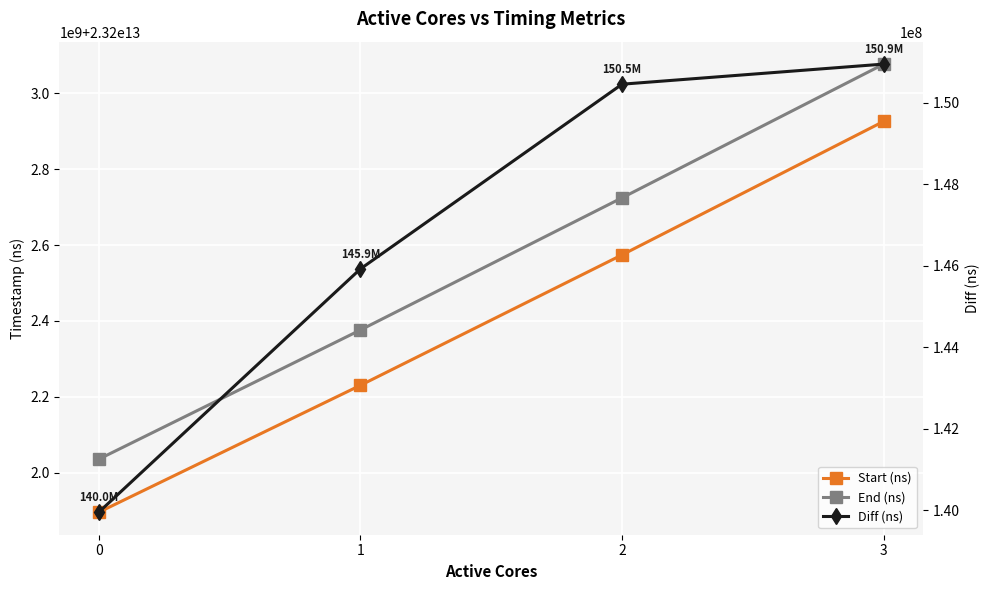

True or false: End (ns) and Start (ns) intersect in this chart.

False